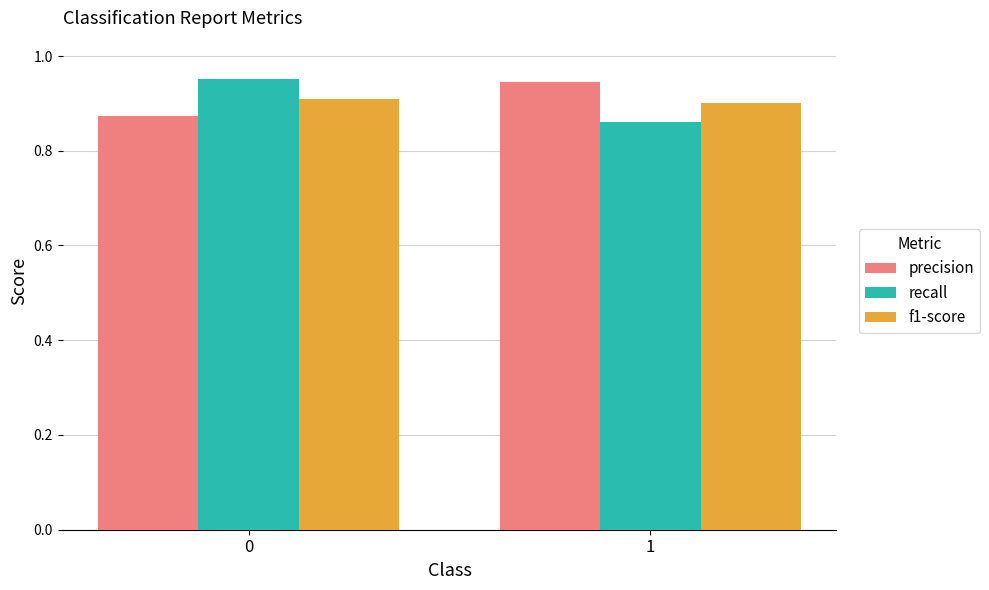

What is the sum of all precision values?

1.8